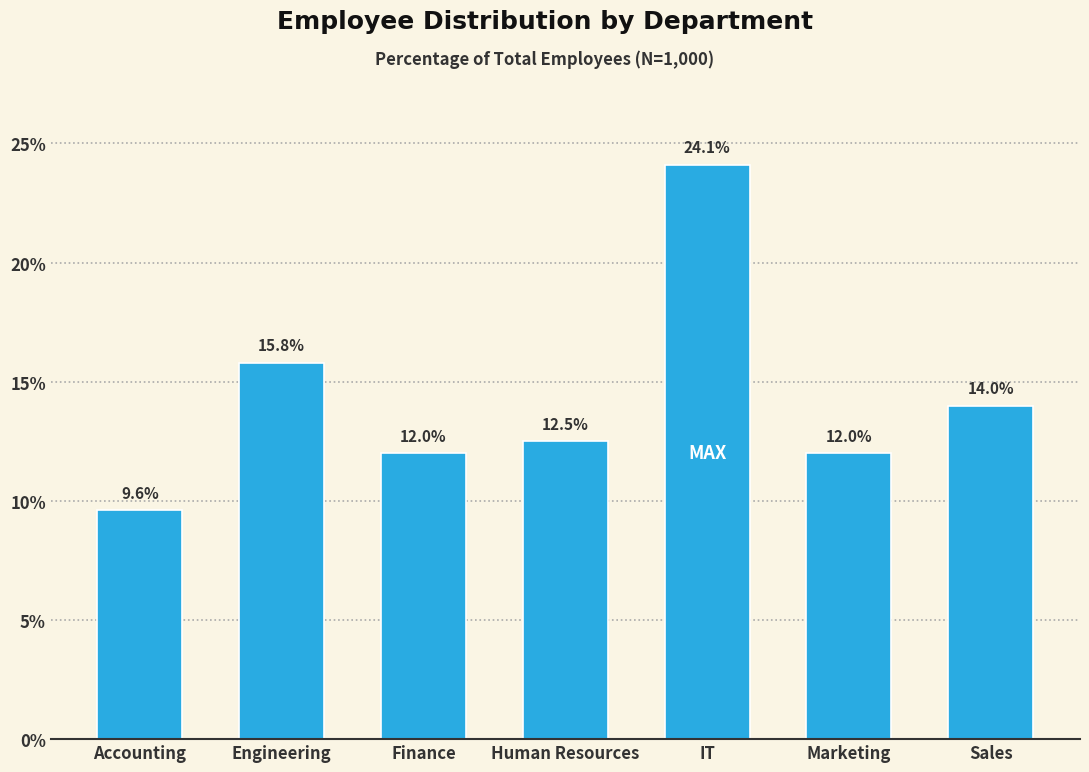

Reading left to right, what are all the values shown in this chart?

Accounting=9.6	Engineering=15.8	Finance=12.0	Human Resources=12.5	IT=24.1	Marketing=12.0	Sales=14.0